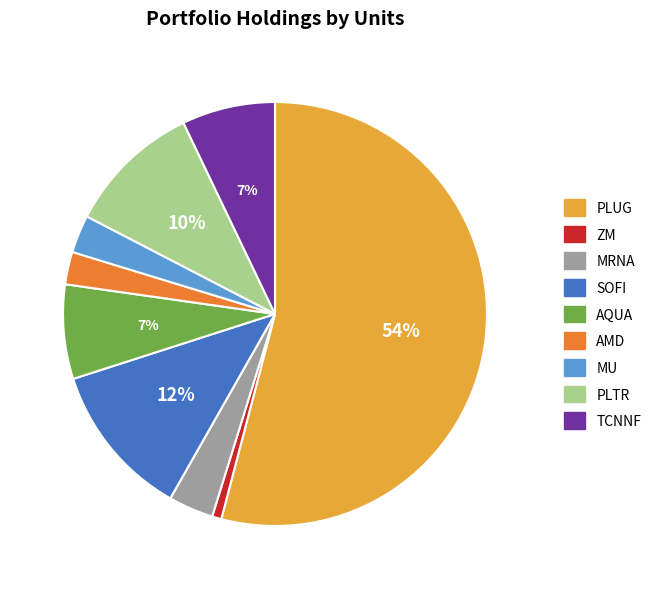

Does PLUG represent more than half of the total?

Yes